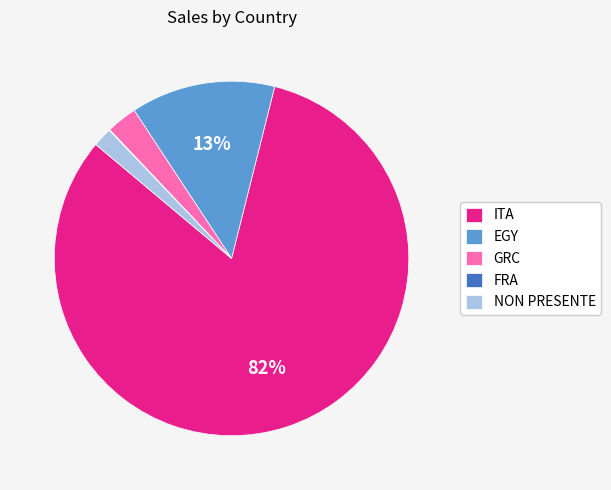

The ITA slice represents 69% of the pie. True or false?

False